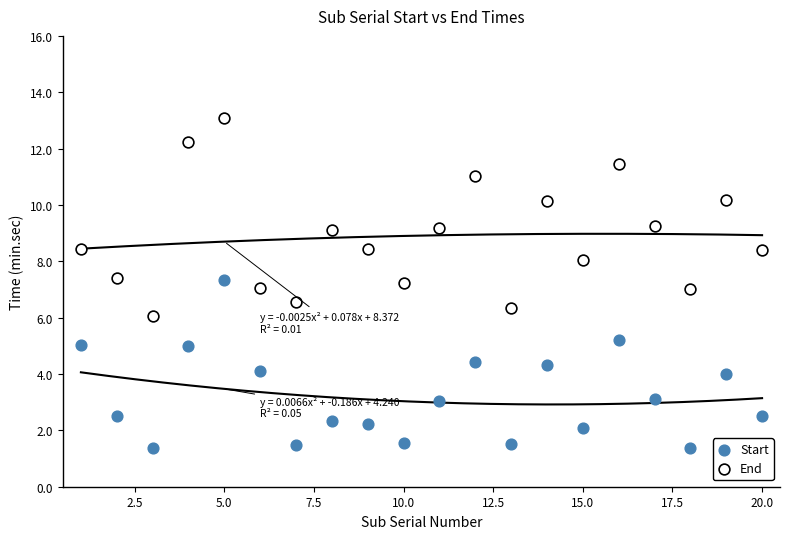

What are all the series names shown in the legend?

Start, End